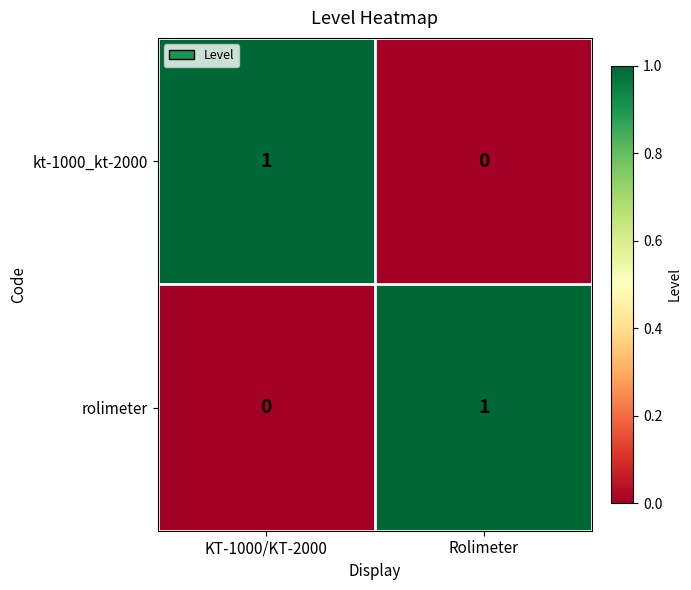

Reading right to left, transcribe all the data shown in this chart.

kt-1000_kt-2000: Rolimeter=0	KT-1000/KT-2000=1
rolimeter: Rolimeter=1	KT-1000/KT-2000=0